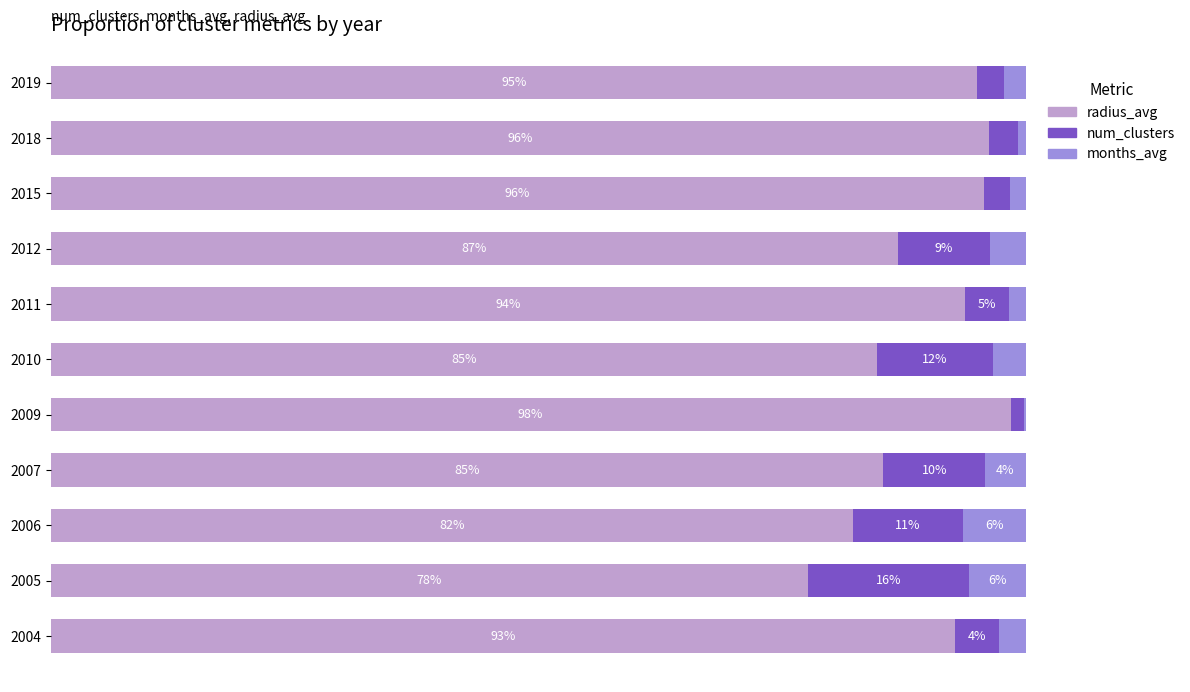

What are all the series names shown in the legend?

radius_avg, num_clusters, months_avg